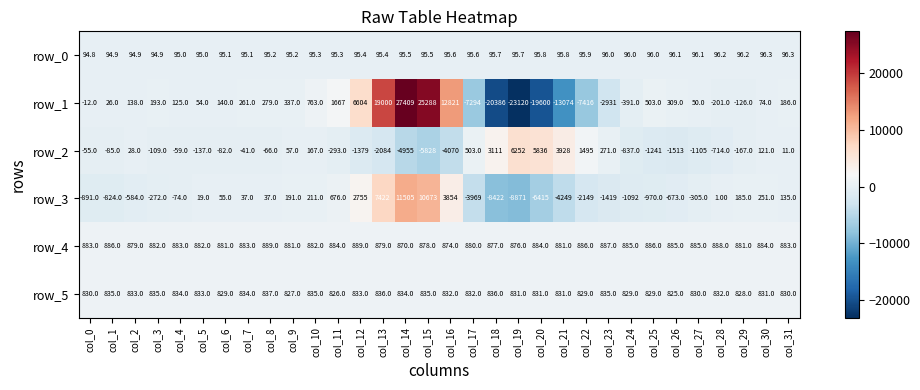

Between col_9 and col_12, which series saw the biggest shift?

row_1